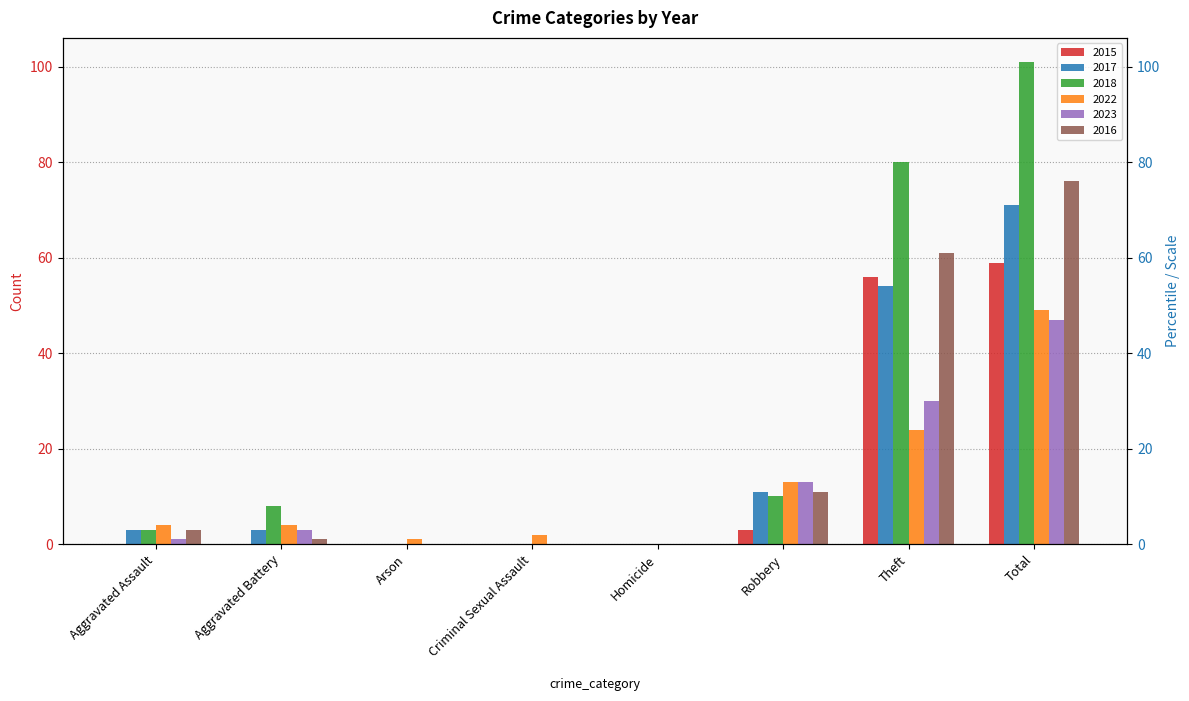

What is the value of the 2022 bar at the 3rd from the left?

1